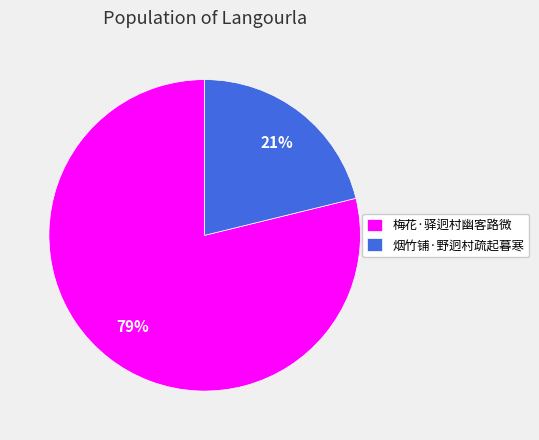

The 梅花·驿迥村幽客路微 slice represents 79% of the pie. True or false?

True